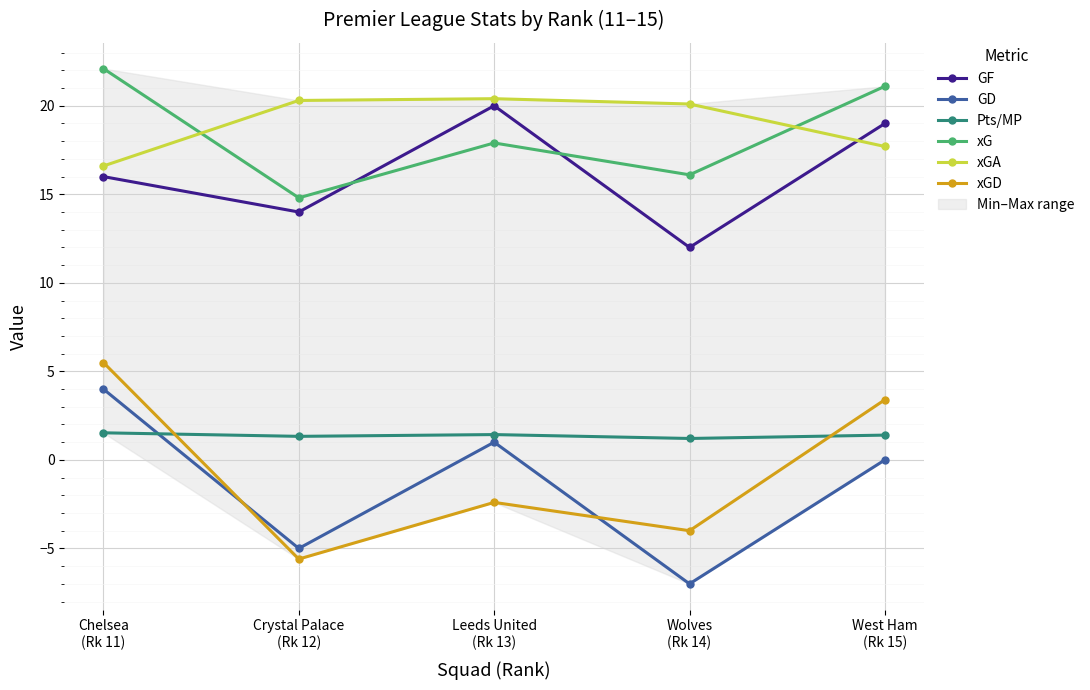

Rank the series at Leeds United
(Rk 13) from lowest to highest value.

xGD, GD, Pts/MP, xG, GF, xGA